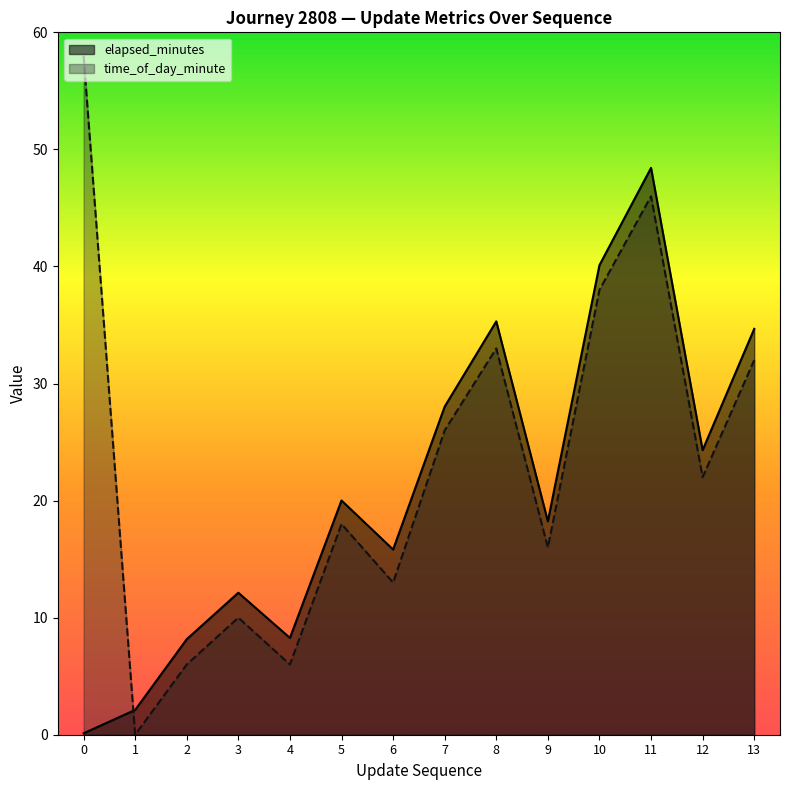

Between 0 and 8, which series saw the biggest shift?

elapsed_minutes